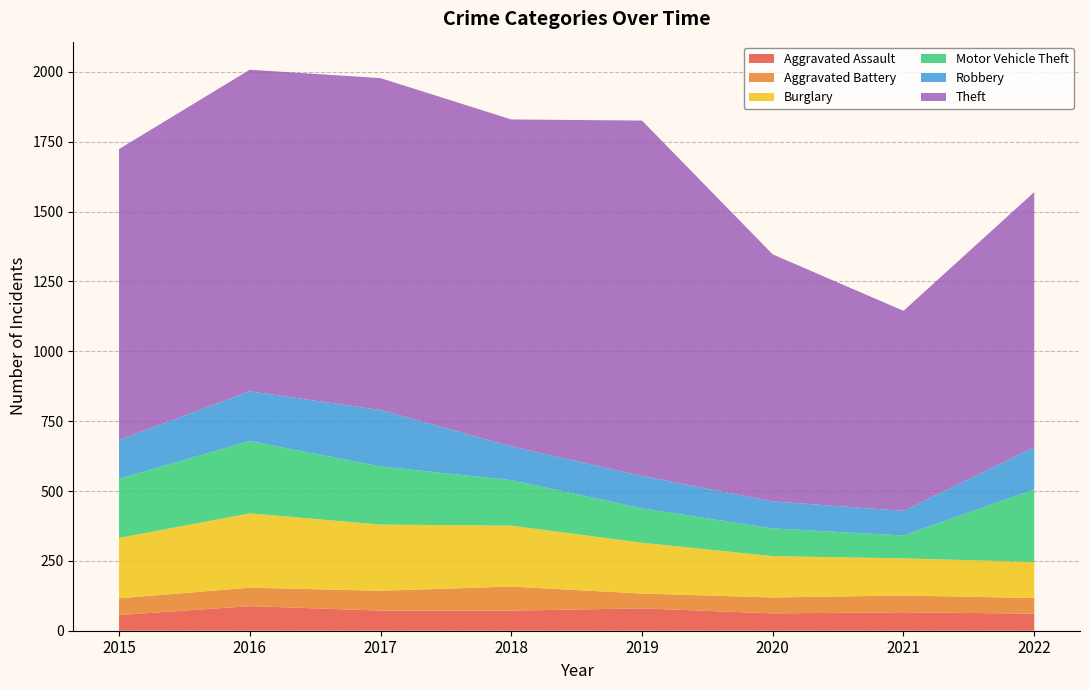

Reading left to right, list all the values displayed in this chart.

Aggravated Assault: 2015=56	2016=88	2017=72	2018=72	2019=80	2020=62	2021=66	2022=61
Aggravated Battery: 2015=60	2016=66	2017=71	2018=86	2019=53	2020=57	2021=60	2022=56
Burglary: 2015=216	2016=266	2017=237	2018=218	2019=182	2020=148	2021=133	2022=129
Motor Vehicle Theft: 2015=212	2016=259	2017=208	2018=163	2019=123	2020=99	2021=82	2022=260
Robbery: 2015=139	2016=178	2017=202	2018=121	2019=116	2020=97	2021=88	2022=151
Theft: 2015=1041	2016=1151	2017=1188	2018=1170	2019=1272	2020=884	2021=716	2022=913